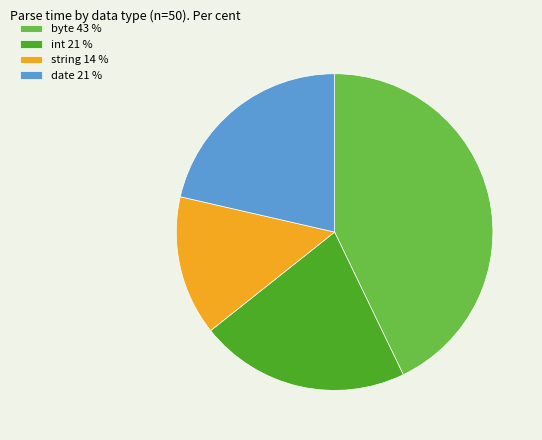

Does int 21 % represent more than half of the total?

No